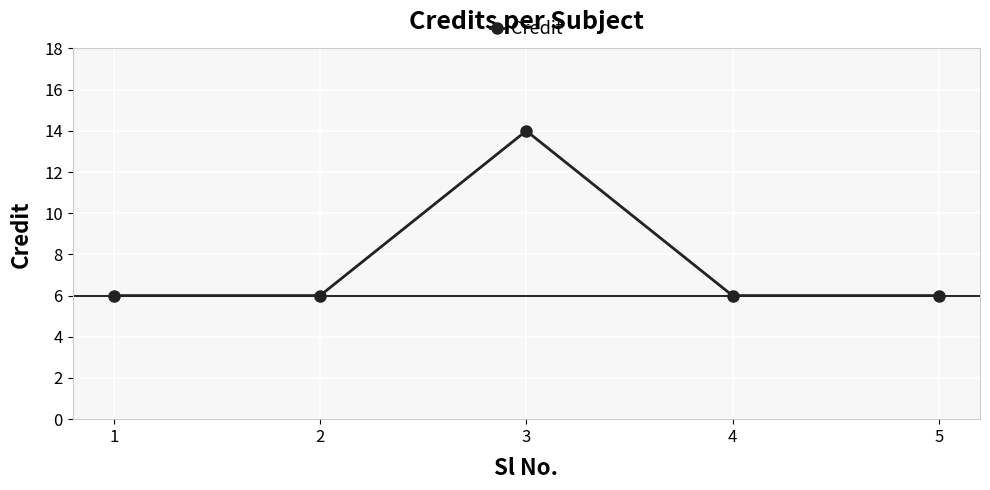

Count the number of categories in the chart.

5